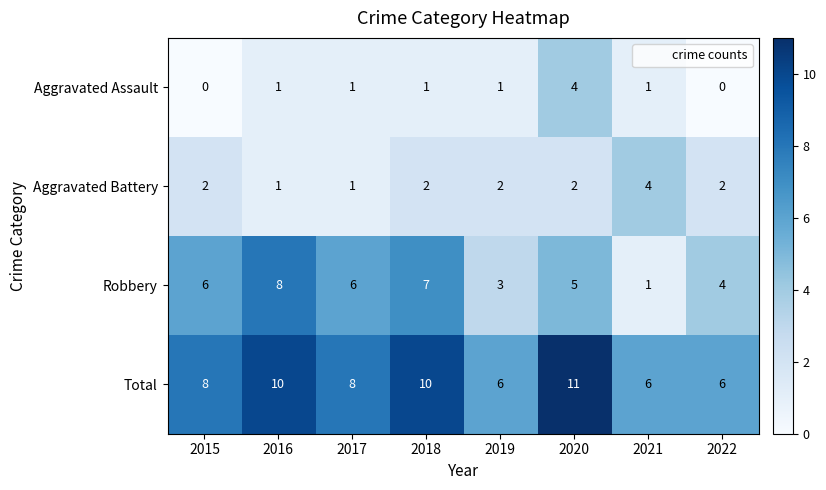

What is the average value of the Total series?

8